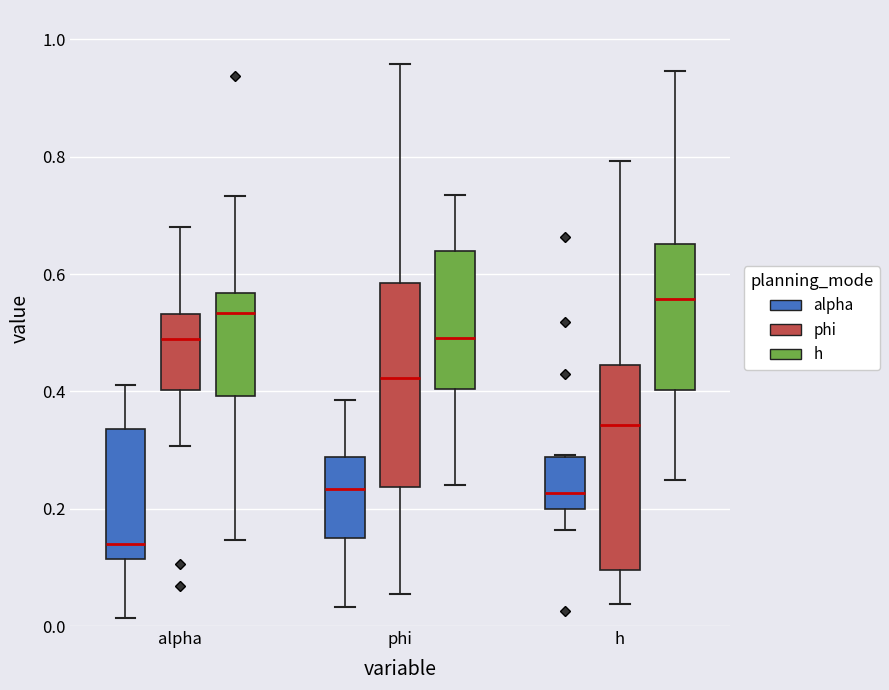

Where does the upper whisker of the box for alpha (alpha) end on the y-axis? The values are not printed on the chart, so give them approximately, as read against the axis.

0.42